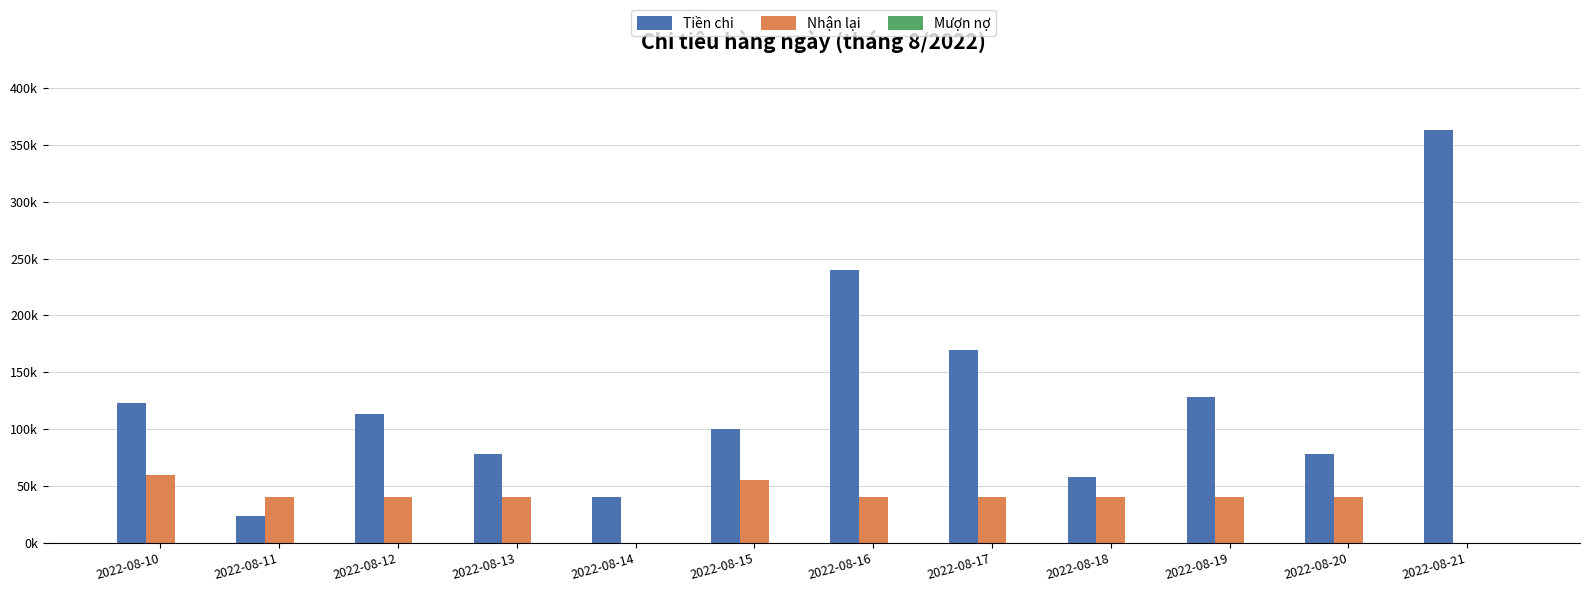

What is the difference between the maximum and minimum values in the Tiền chi series?

339000